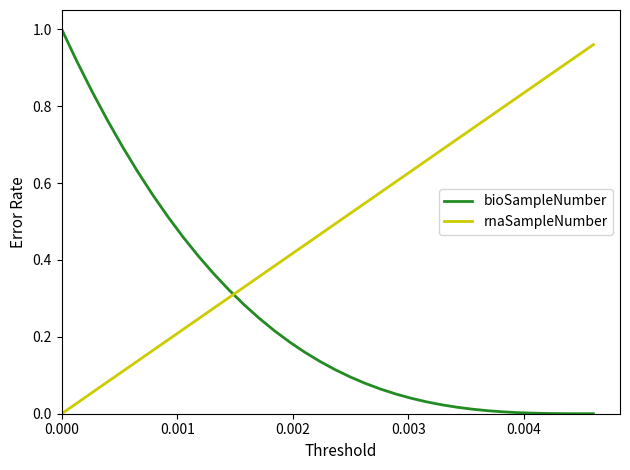

What are all the series names shown in the legend?

bioSampleNumber, rnaSampleNumber